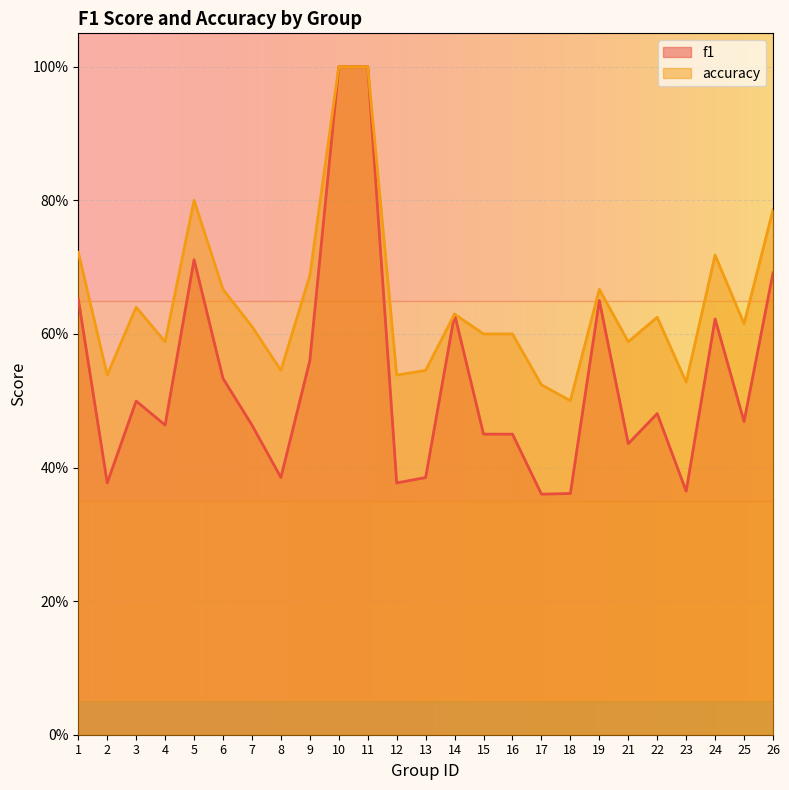

True or false: accuracy and f1 cross at least once.

False